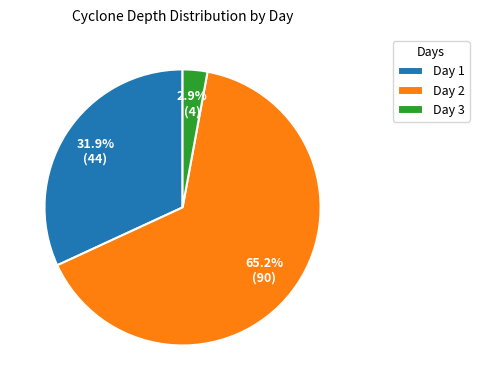

Between Day 3 and Day 2, which is larger?

Day 2